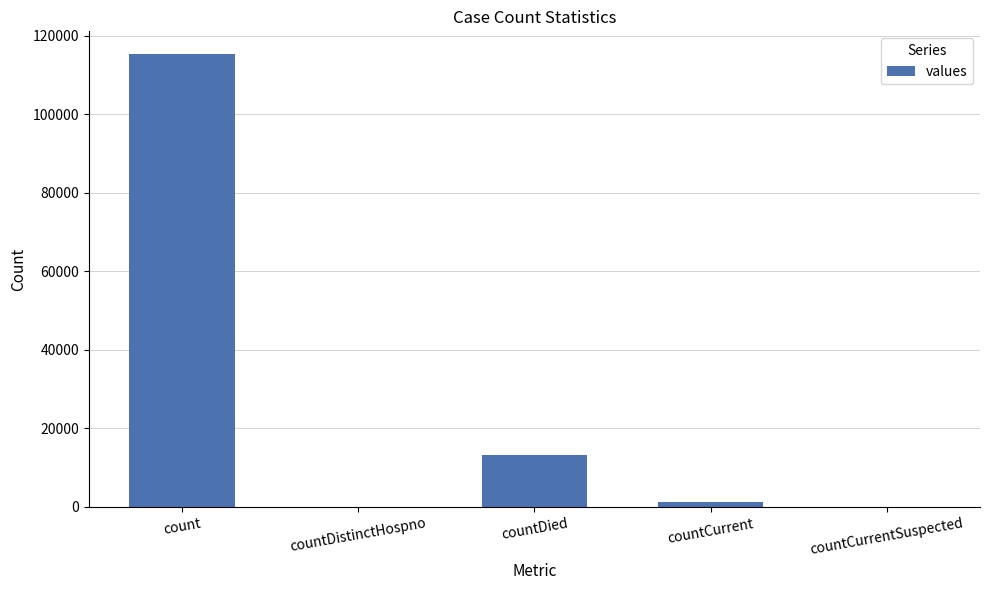

Are the bars grouped side by side (vs. stacked)?

No